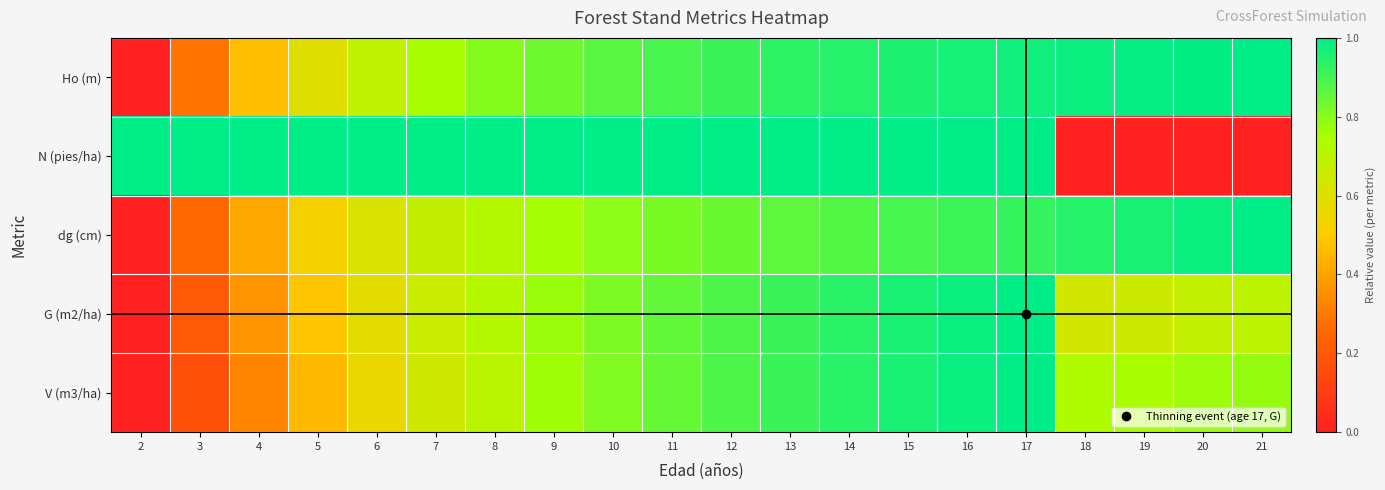

Reading left to right, extract all data points from this chart.

Ho (m): 2=0.0	3=0.3	4=0.5	5=0.6	6=0.7	7=0.8	8=0.8	9=0.8	10=0.9	11=0.9	12=0.9	13=0.9	14=0.9	15=1.0	16=1.0	17=1.0	18=1.0	19=1.0	20=1.0	21=1.0
N (pies/ha): 2=1.0	3=1.0	4=1.0	5=1.0	6=1.0	7=1.0	8=1.0	9=1.0	10=1.0	11=1.0	12=1.0	13=1.0	14=1.0	15=1.0	16=1.0	17=1.0	18=0.0	19=0.0	20=0.0	21=0.0
dg (cm): 2=0.0	3=0.3	4=0.4	5=0.5	6=0.6	7=0.7	8=0.7	9=0.8	10=0.8	11=0.8	12=0.8	13=0.9	14=0.9	15=0.9	16=0.9	17=0.9	18=0.9	19=1.0	20=1.0	21=1.0
G (m2/ha): 2=0.0	3=0.2	4=0.4	5=0.5	6=0.6	7=0.7	8=0.7	9=0.8	10=0.8	11=0.9	12=0.9	13=0.9	14=0.9	15=1.0	16=1.0	17=1.0	18=0.6	19=0.7	20=0.7	21=0.7
V (m3/ha): 2=0.0	3=0.2	4=0.3	5=0.5	6=0.6	7=0.6	8=0.7	9=0.8	10=0.8	11=0.8	12=0.9	13=0.9	14=0.9	15=1.0	16=1.0	17=1.0	18=0.7	19=0.7	20=0.8	21=0.8